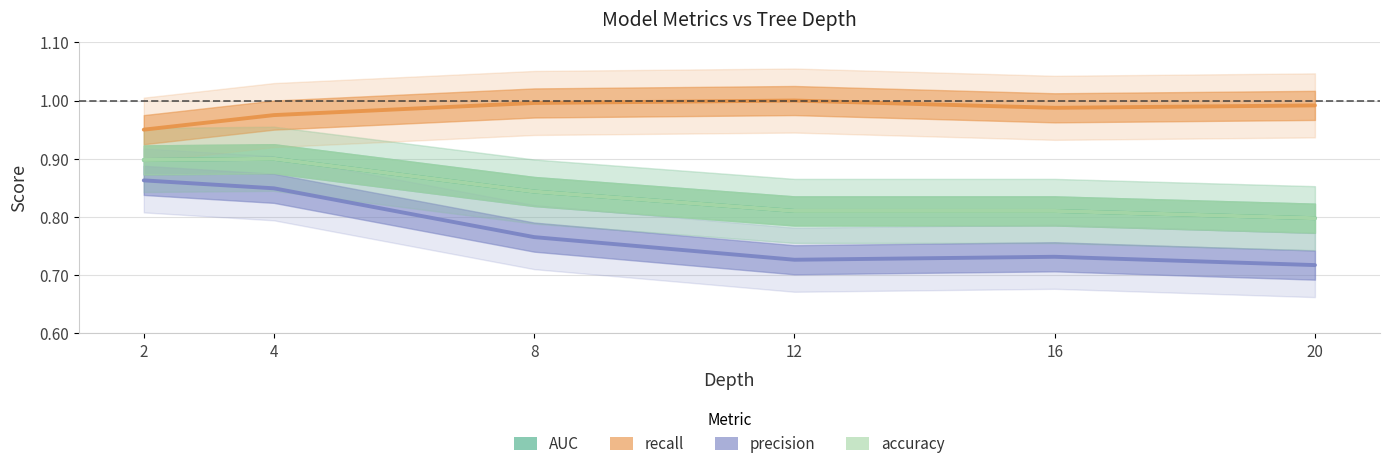

Does the chart display data point markers on the line(s)?

No